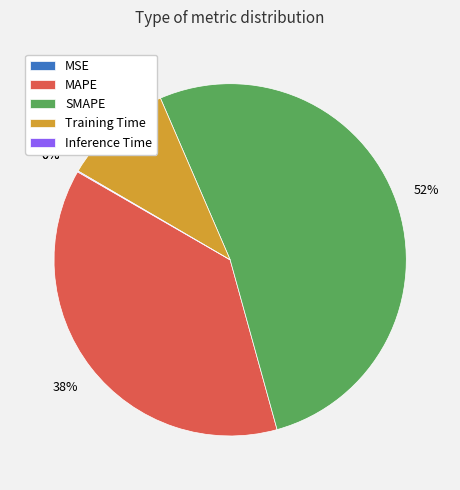

The SMAPE slice represents 42% of the pie. True or false?

False